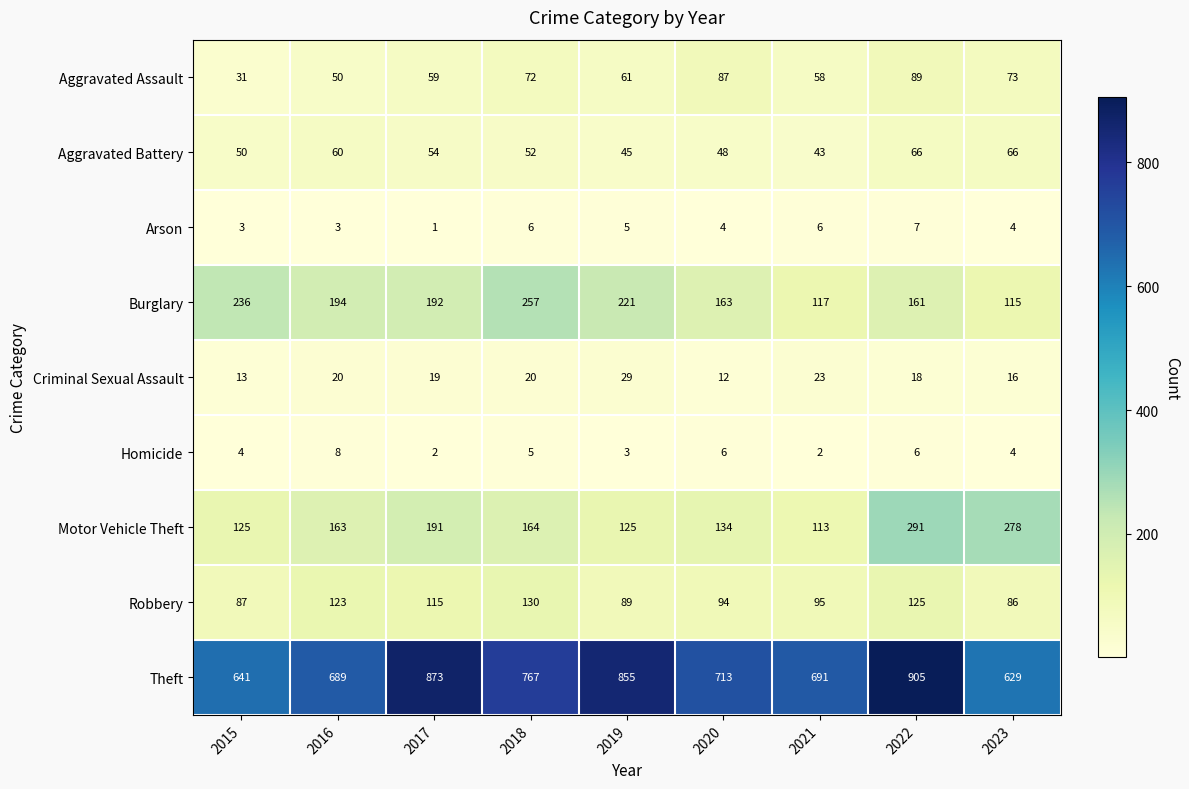

Rank the series at 2020 from highest to lowest value.

Theft, Burglary, Motor Vehicle Theft, Robbery, Aggravated Assault, Aggravated Battery, Criminal Sexual Assault, Homicide, Arson